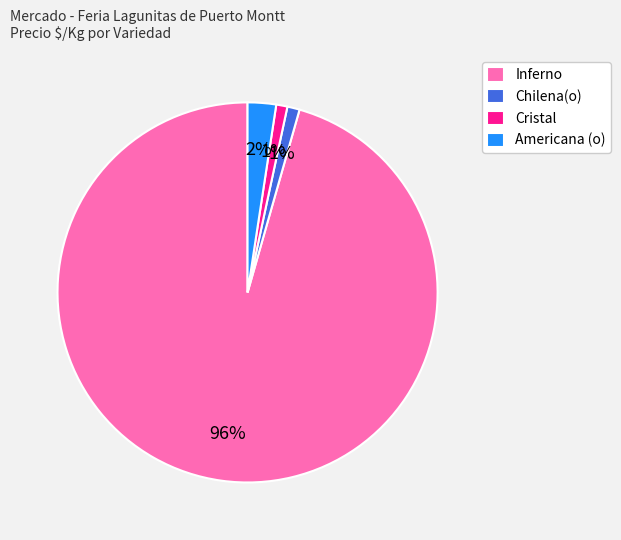

To the nearest percent, what is the difference between the largest and smallest slice percentages?

95%